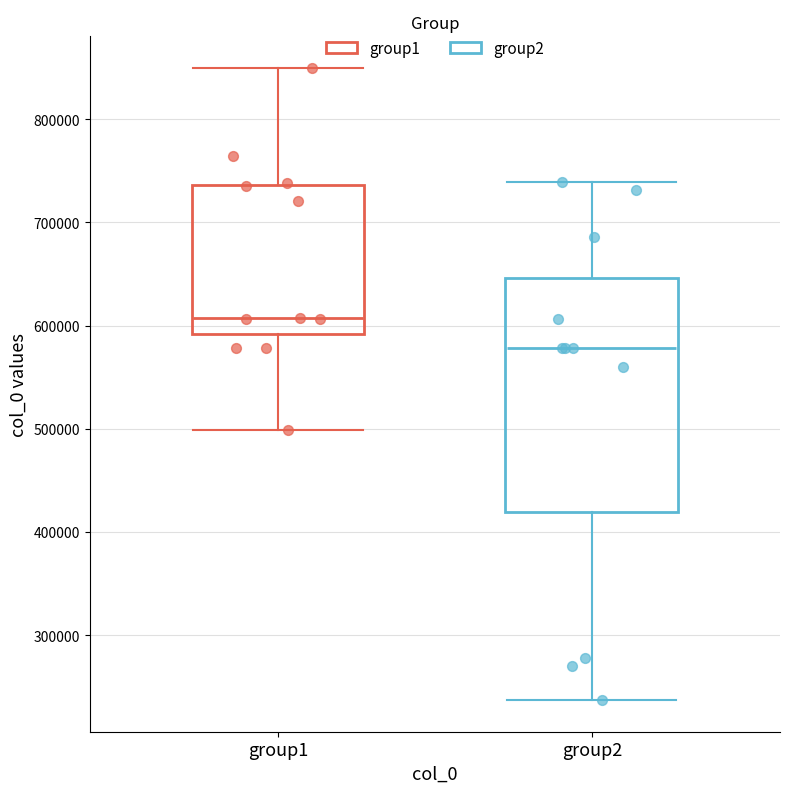

Where does the lower whisker of the box for group1 end on the y-axis? The values are not printed on the chart, so give them approximately, as read against the axis.

500000